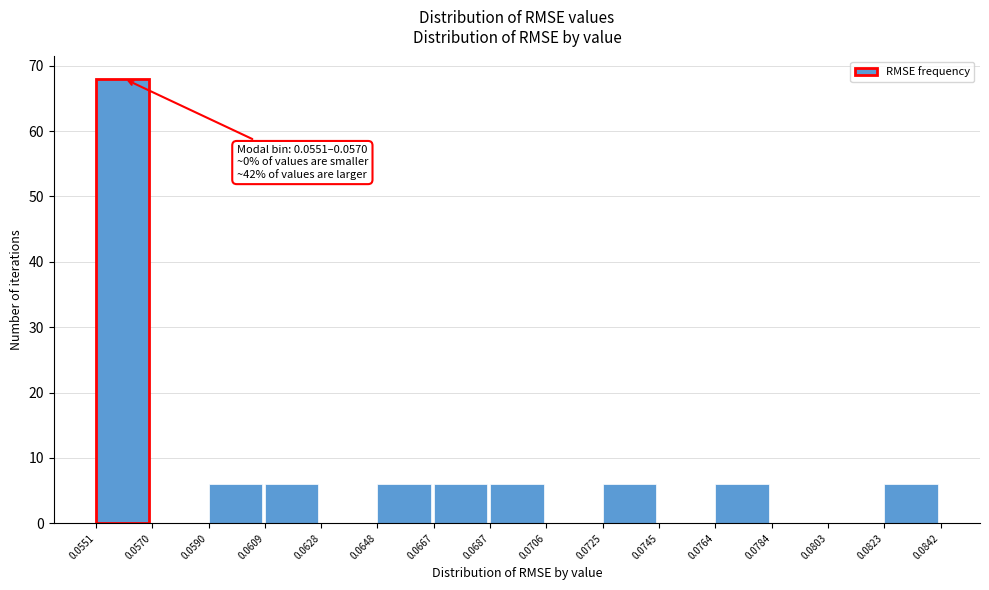

Which range on the x-axis has the tallest bar?

0.0551 to 0.0570